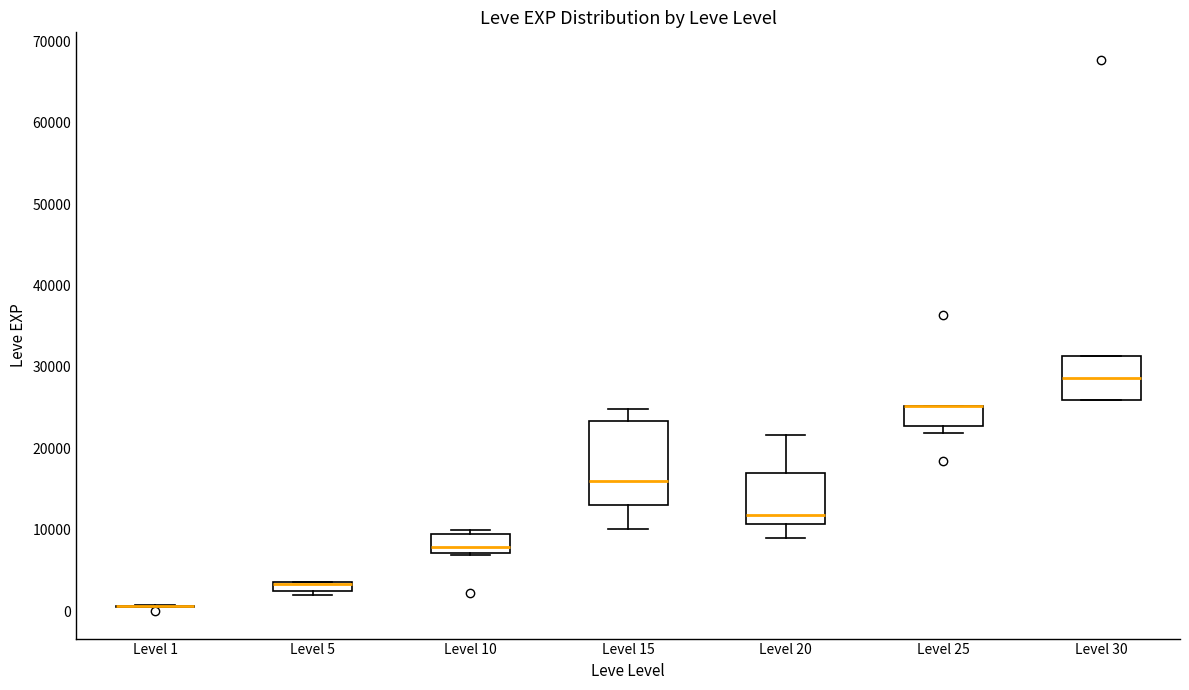

Where is the lower edge of the box for Level 30 on the y-axis? The values are not printed on the chart, so give them approximately, as read against the axis.

26000